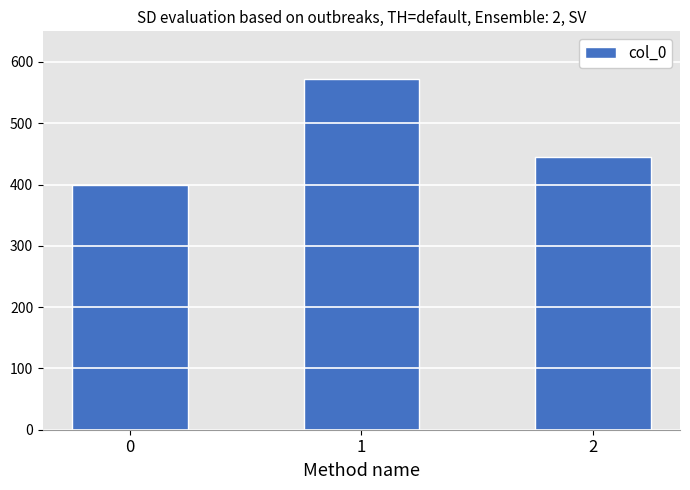

At which label does the data first exceed 444?

1